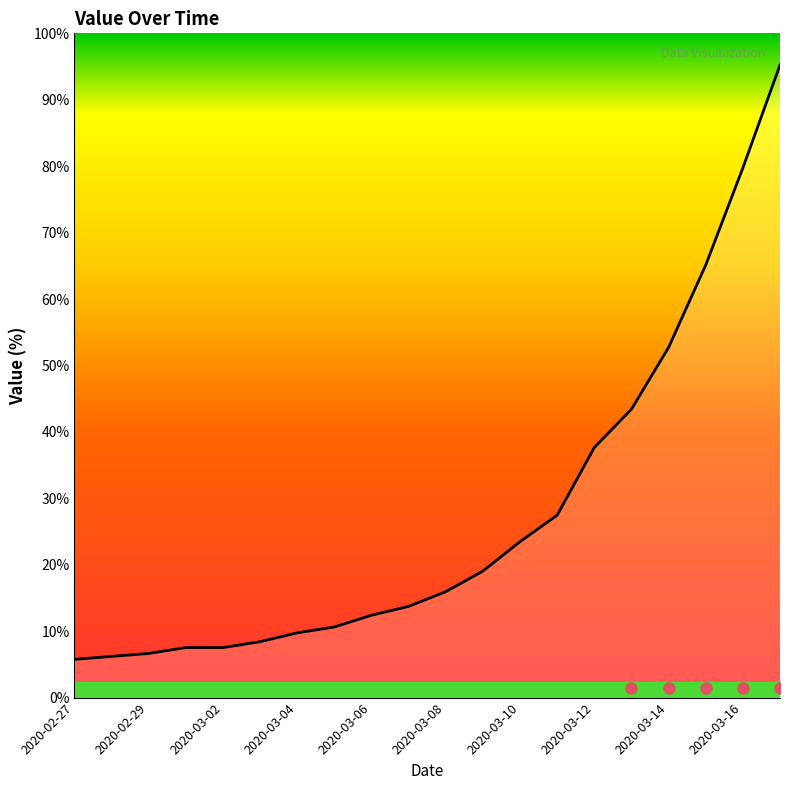

What is the label of the 1st point from the left?

2020-02-27